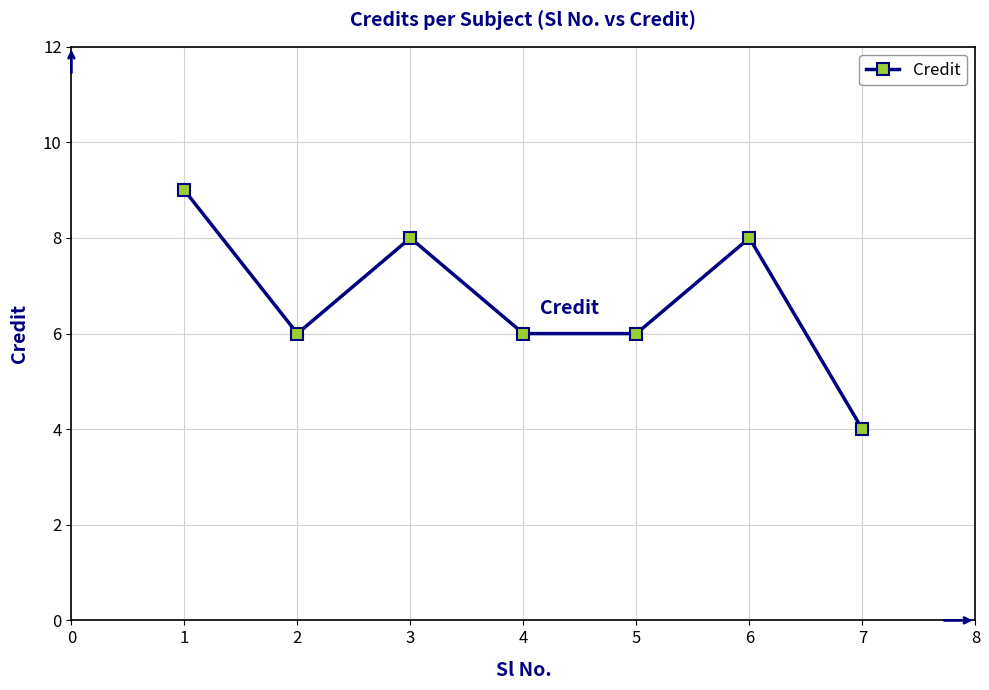

The value at 3 is 8. True or false?

True